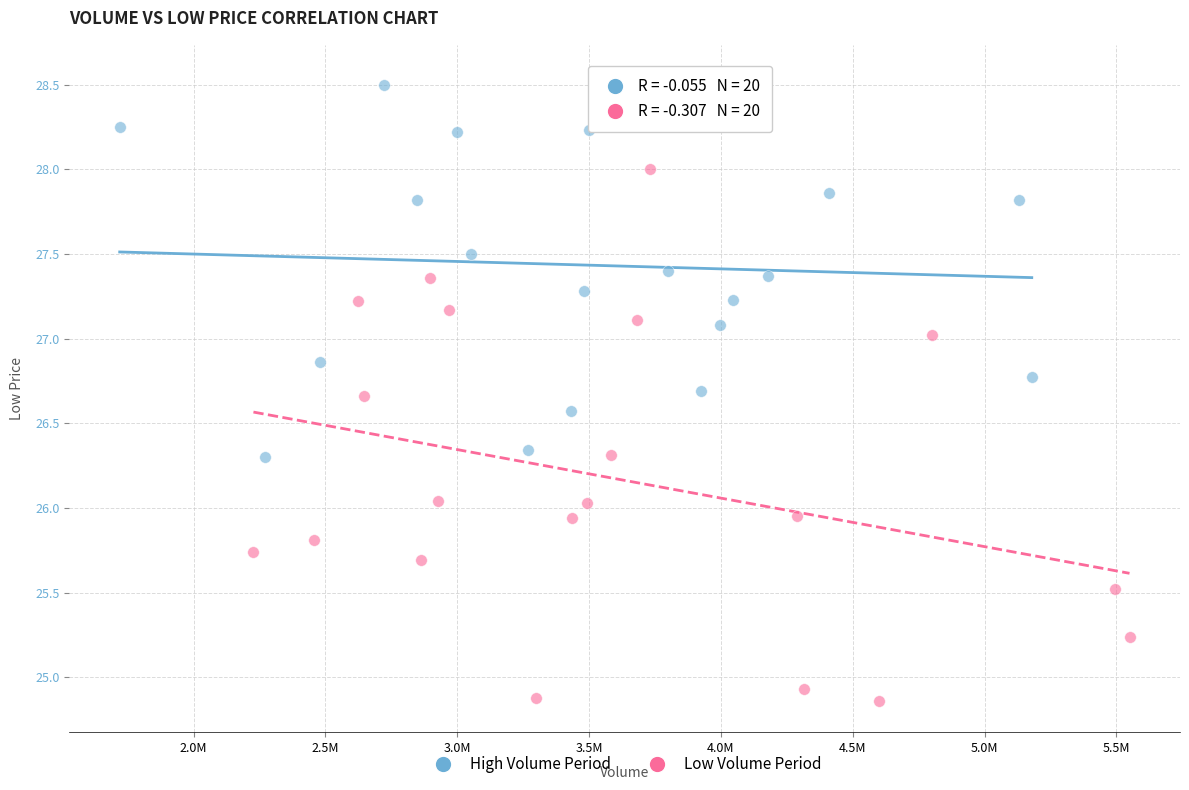

What are all the series names shown in the legend?

High Volume Period, Low Volume Period